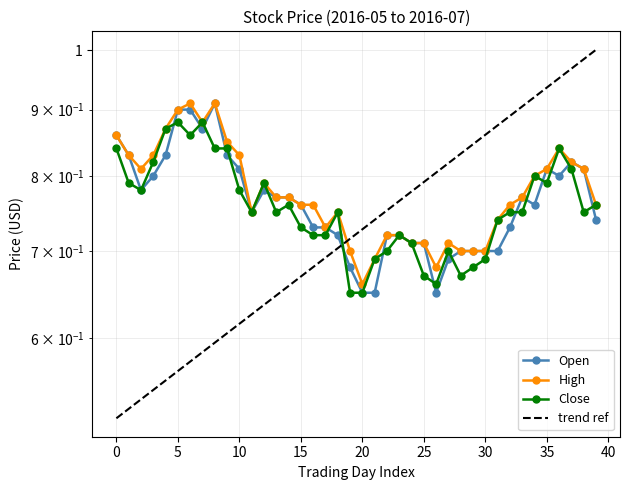

Does the chart display data point markers on the line(s)?

Yes